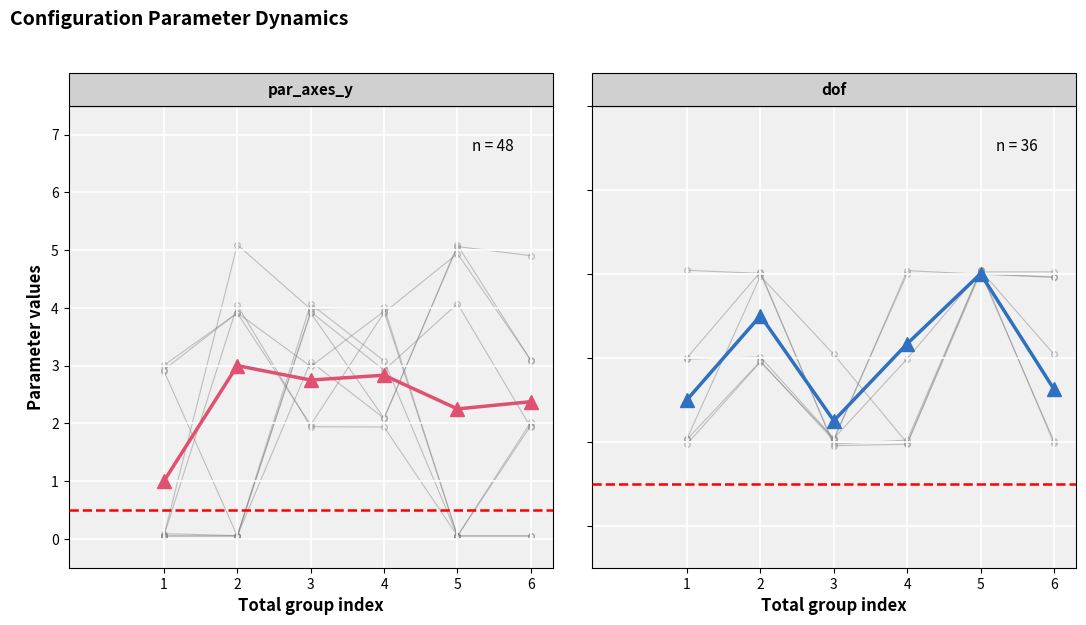

At which category is the sum across all series the highest?

2